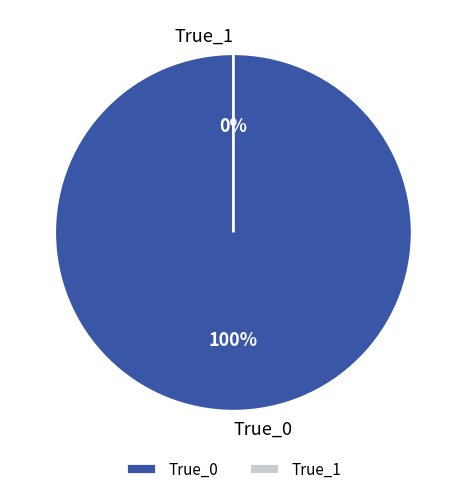

True or false: True_1 accounts for 1% of the total.

False